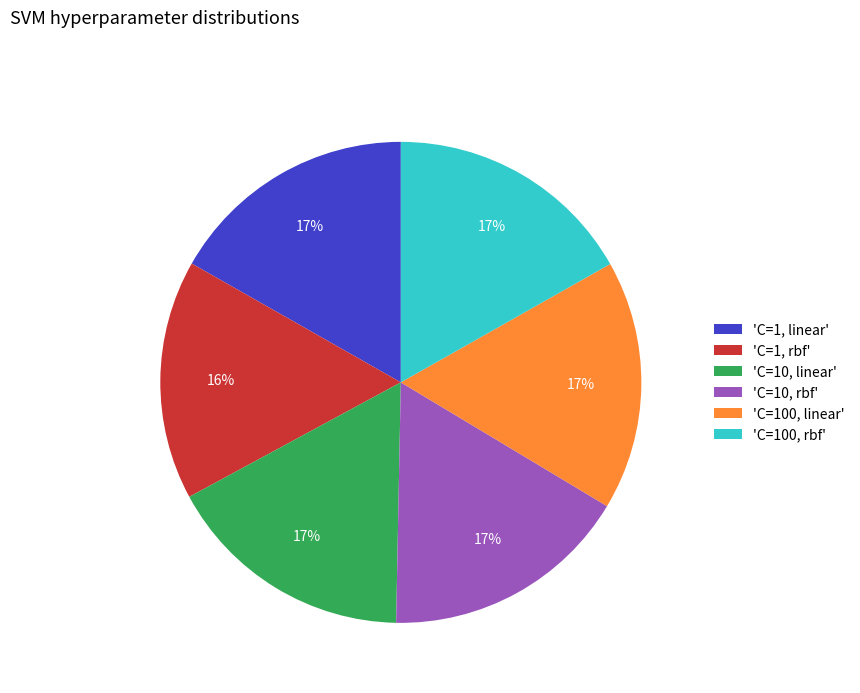

How many slices are in this pie chart?

6